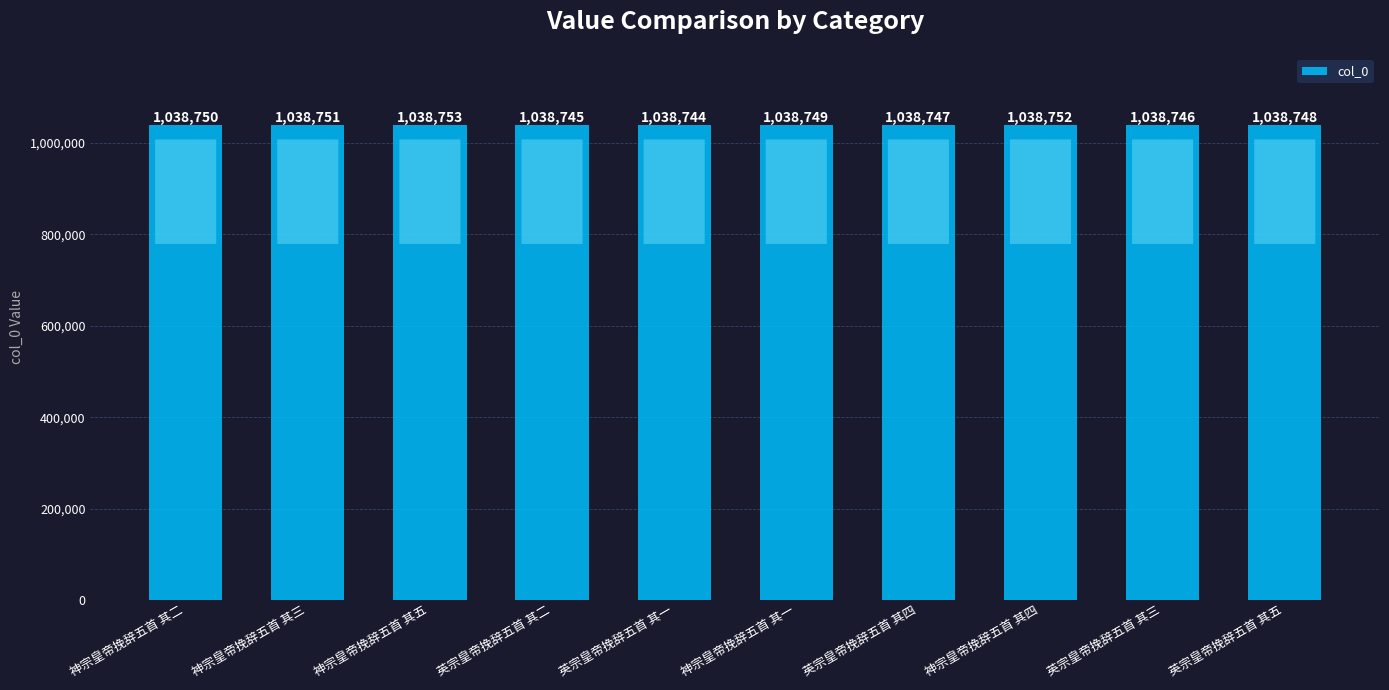

Approximately how many times larger is the value at 英宗皇帝挽辞五首 其五 compared to 英宗皇帝挽辞五首 其二?

1.0